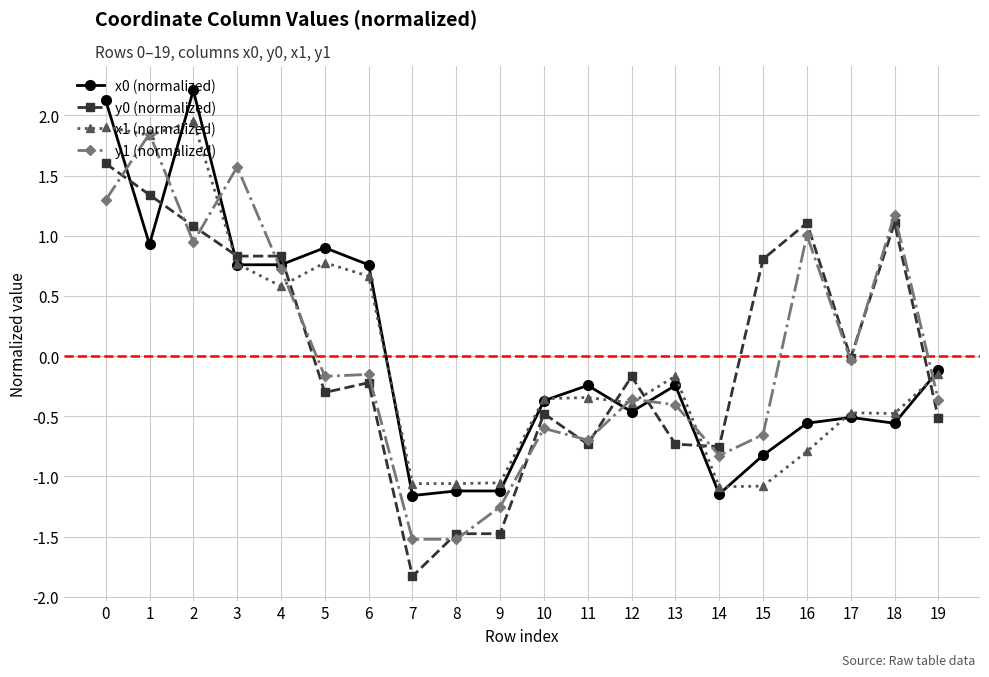

True or false: x1 (normalized) has a value of -0.1 at 11.

False